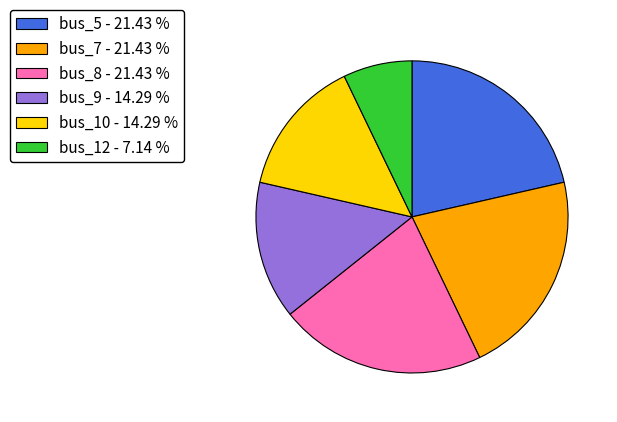

Is the sum of bus_5 - 21.43 % and bus_10 - 14.29 % greater than half?

No